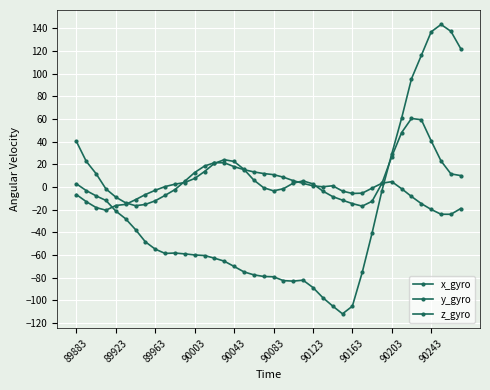

How many distinct data groups are displayed?

3